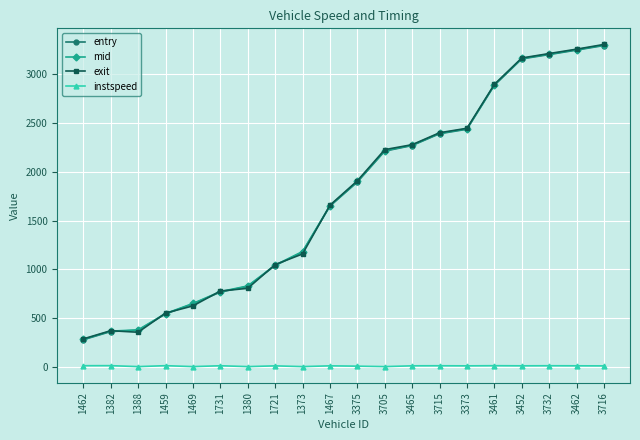

Between 1380 and 3375, which series saw the biggest shift?

exit